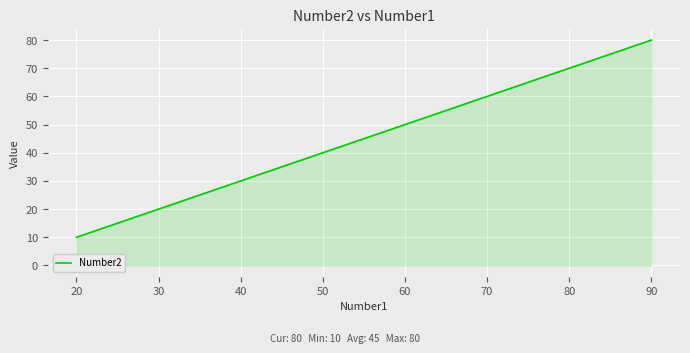

Where is the data nearest to the value 45?

50